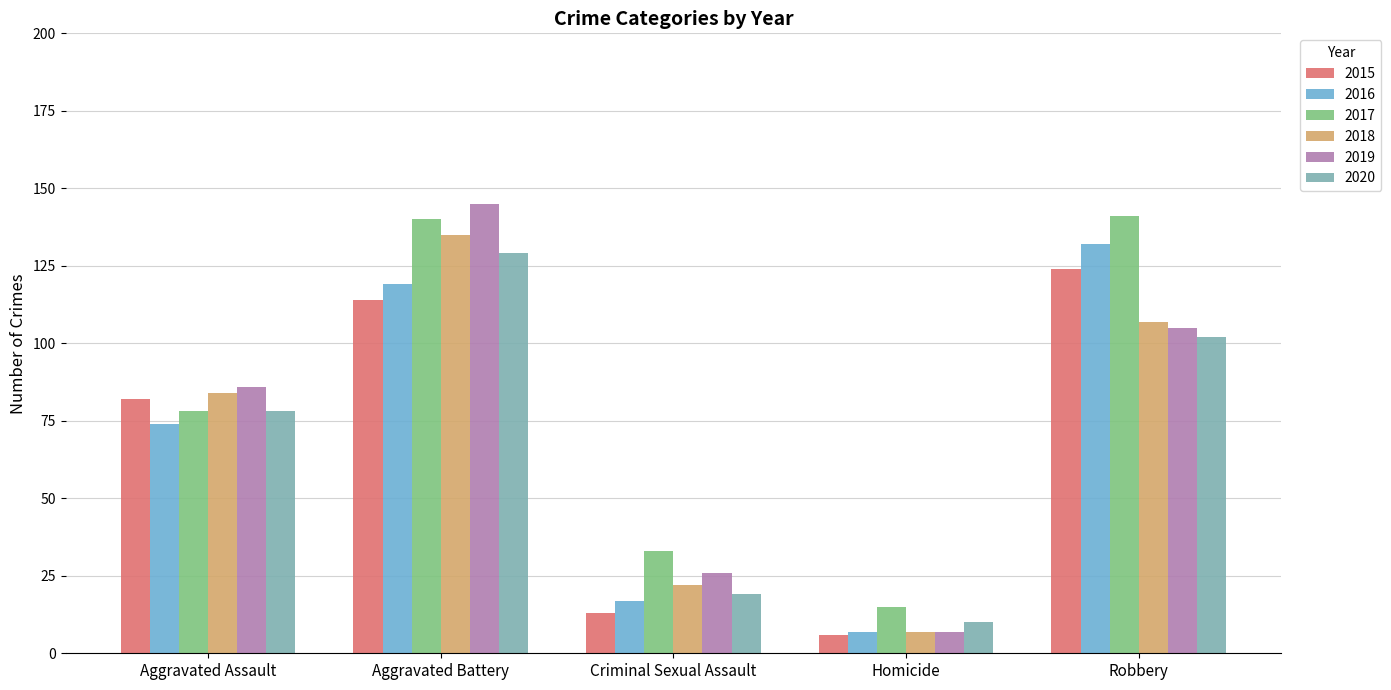

What value does the 2020 series have at Robbery?

102